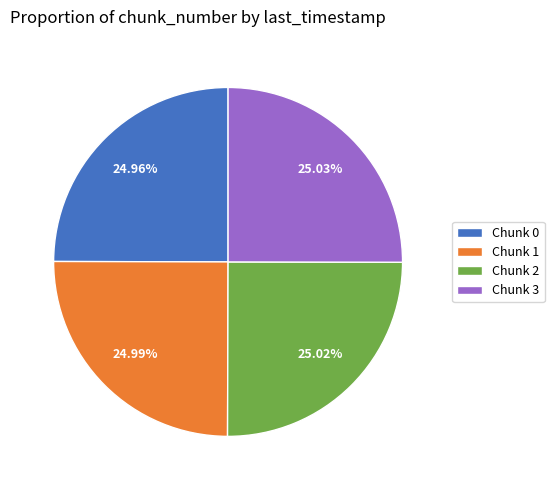

How many slices are in this pie chart?

4